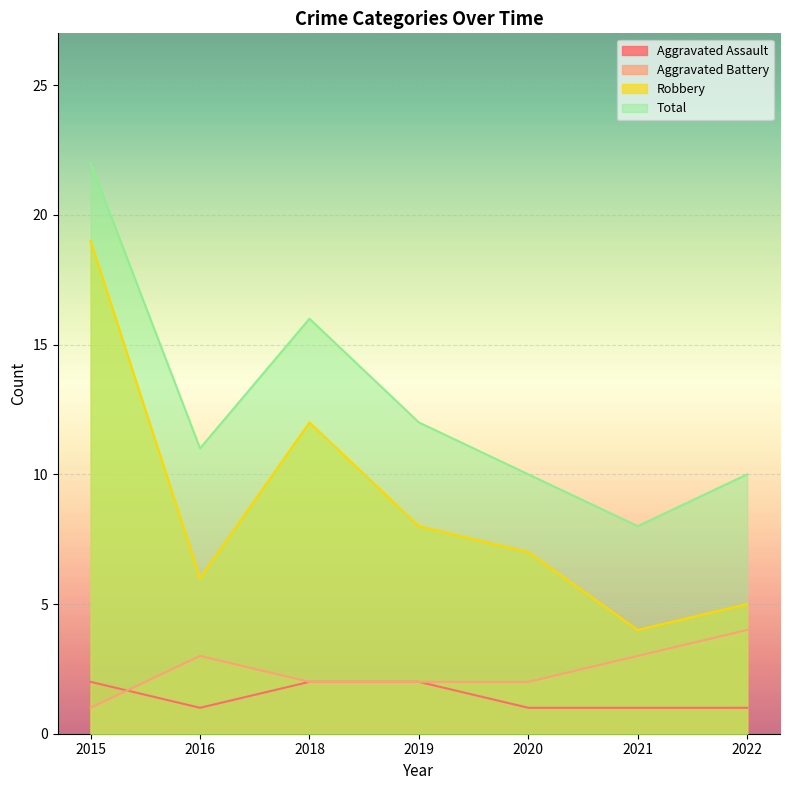

Does the chart display data point markers on the line(s)?

No